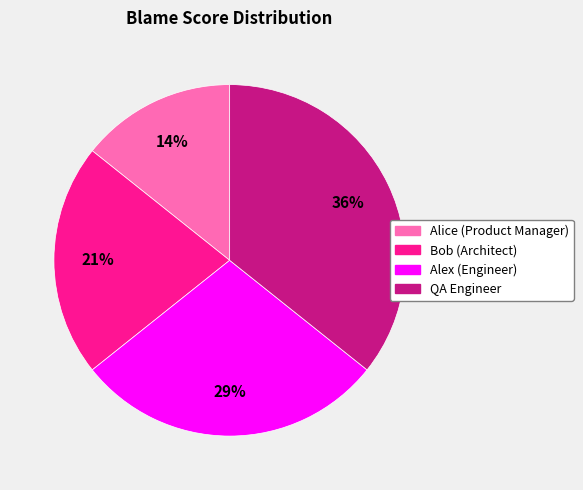

How many segments does this pie chart have?

4